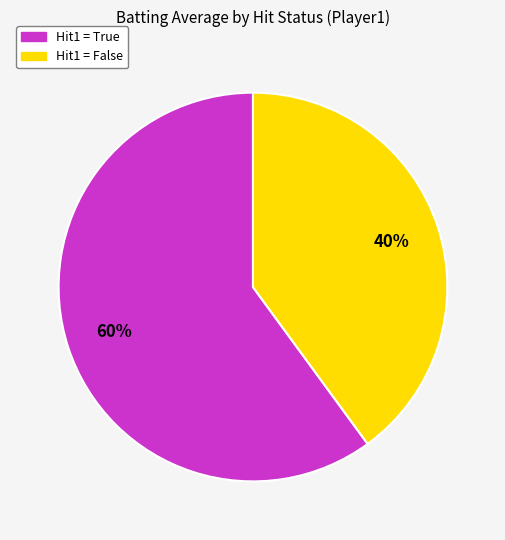

To the nearest percent, what is the average slice percentage?

50%